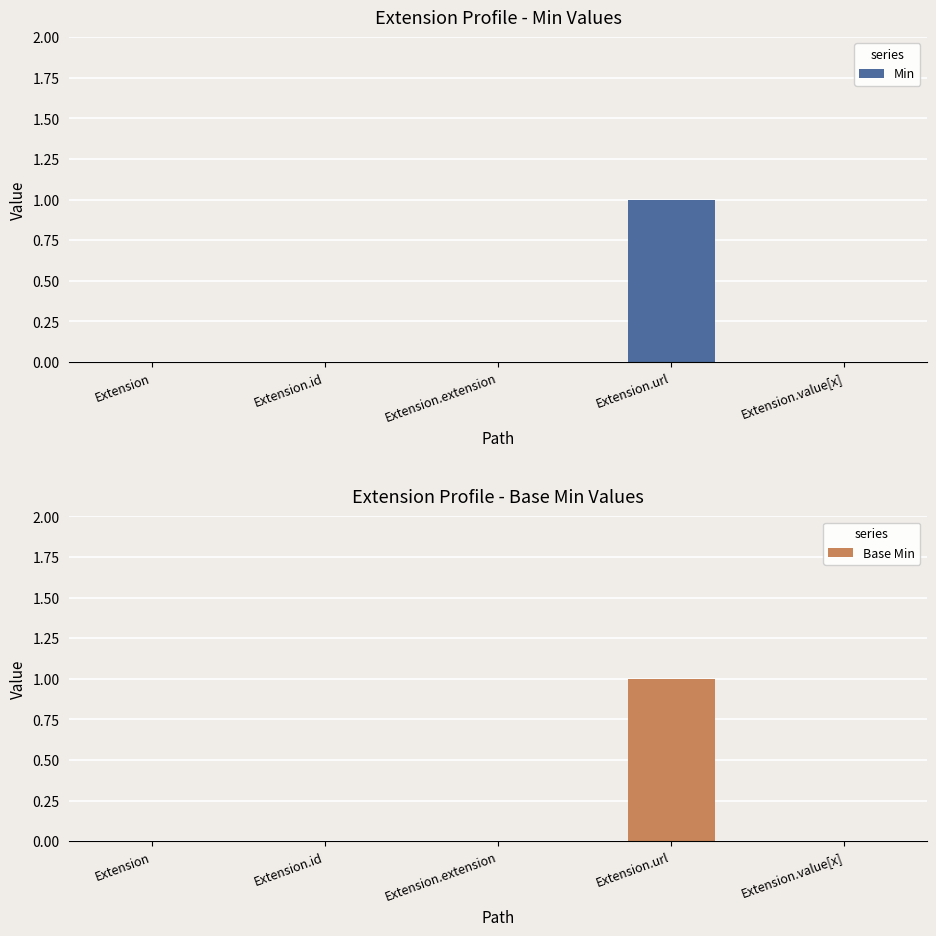

What is the difference between the maximum and second lowest values in the Min series?

1